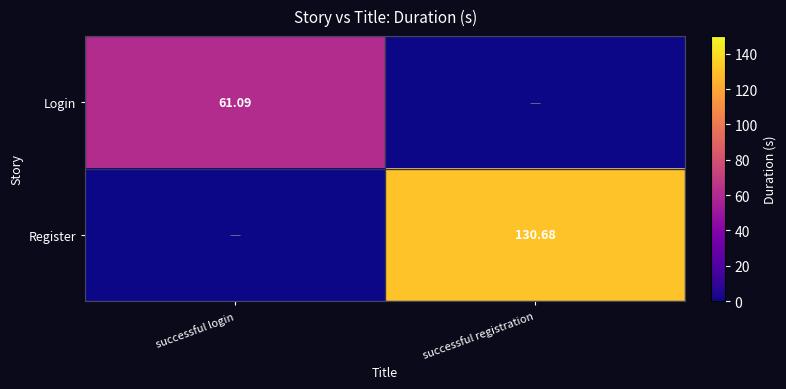

Rank the categories by Login value from highest to lowest.

successful login, successful registration